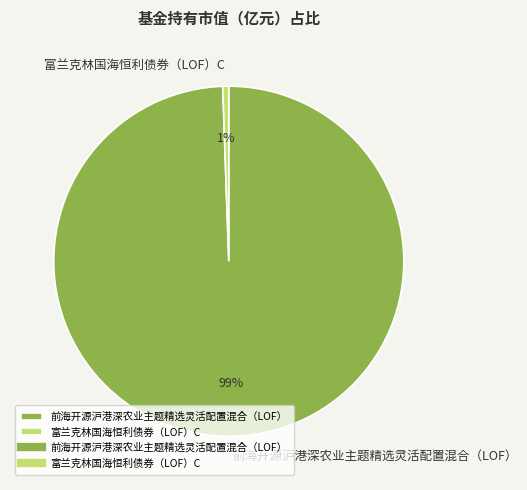

Which slice is the smallest?

富兰克林国海恒利债券（LOF）C